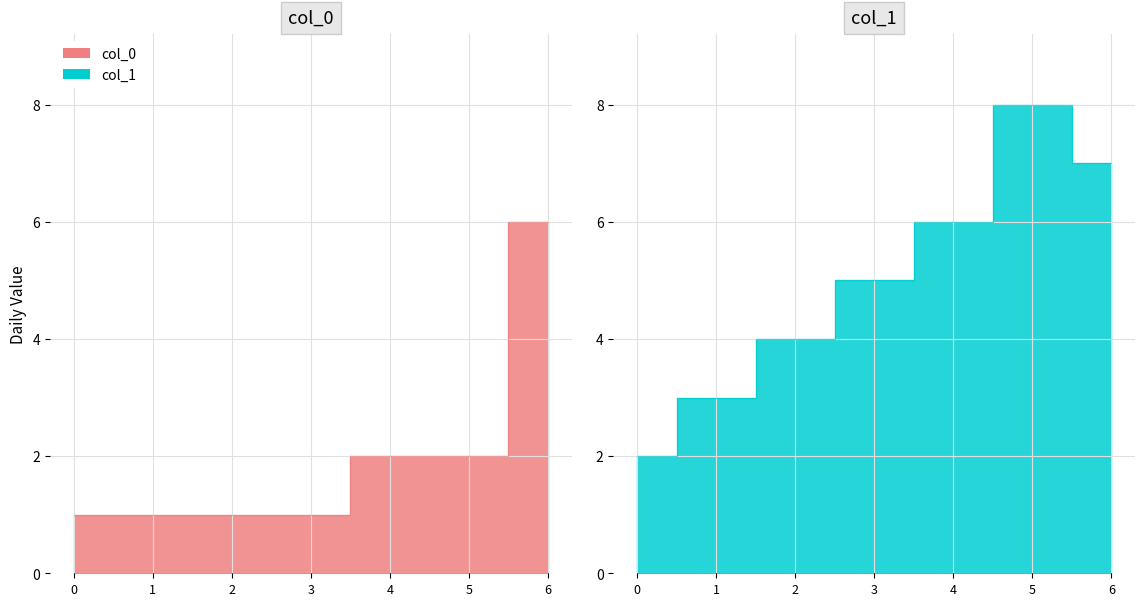

How many data points in col_1 are above 5?

3